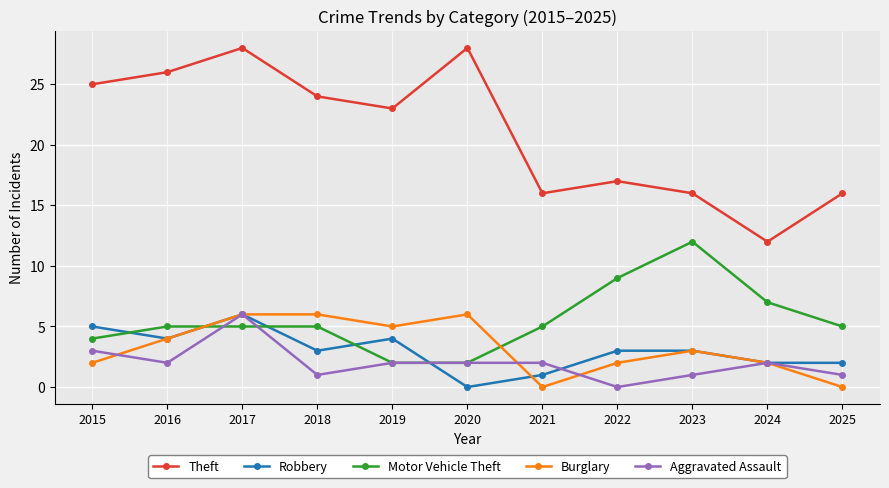

True or false: Robbery and Theft intersect in this chart.

False